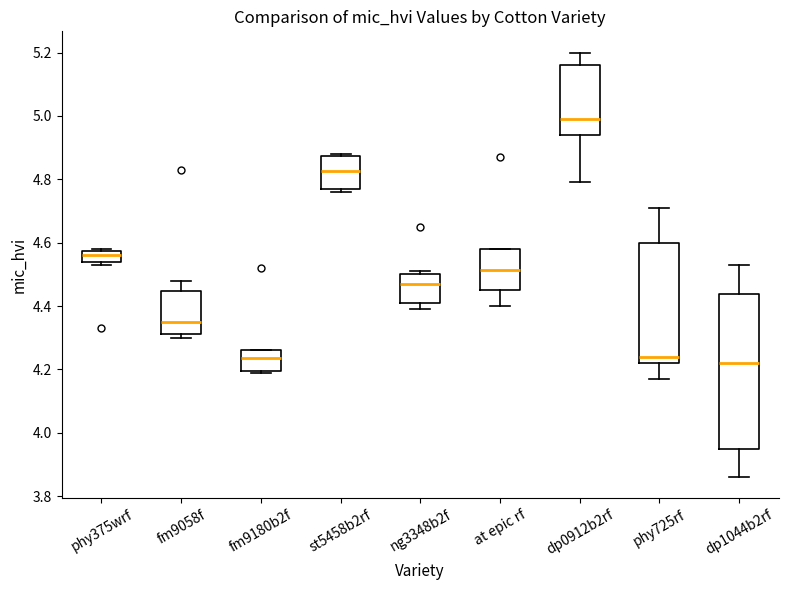

Comparing the boxes themselves (not the whiskers), which one is the tallest?

dp1044b2rf